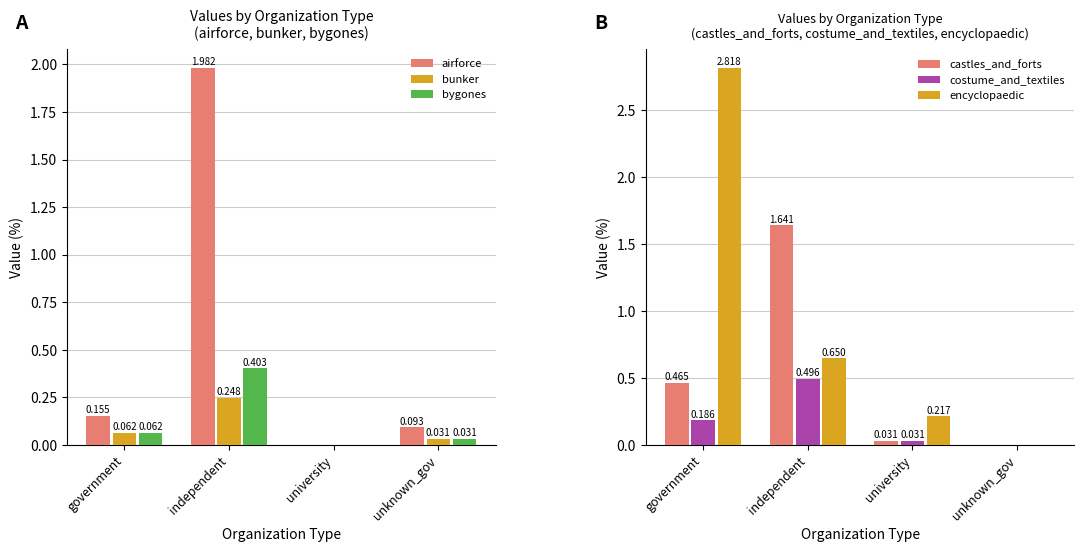

What is the difference between the maximum and minimum values in the encyclopaedic series?

2.8